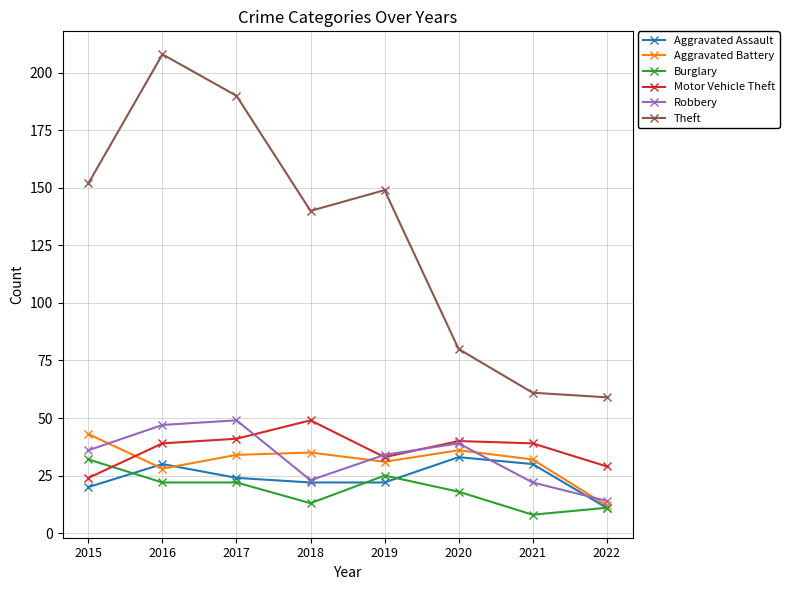

What is the value of the Aggravated Assault point at the 8th from the left?

11